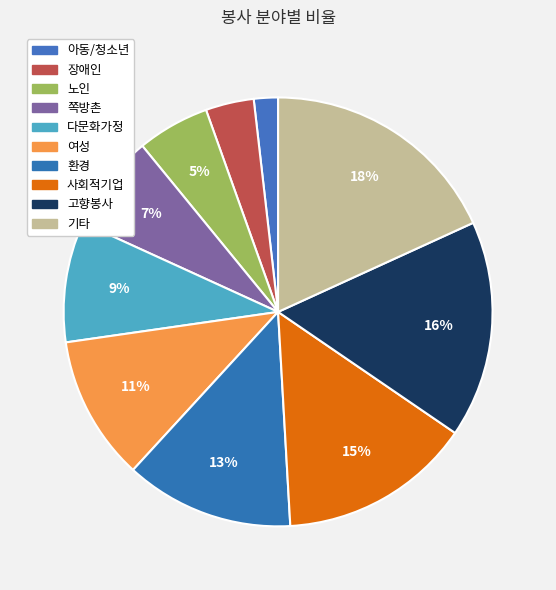

Does 노인 represent more than half of the total?

No